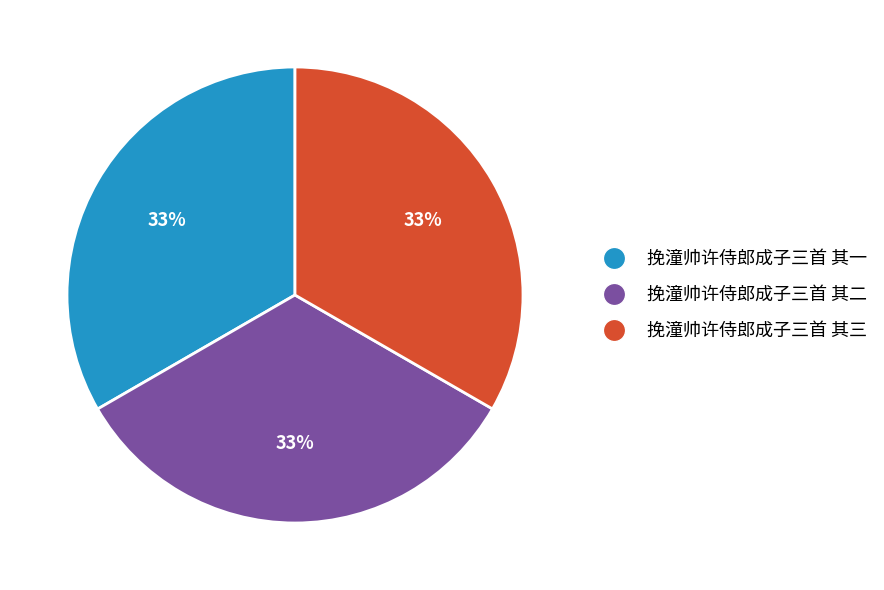

Is there a majority slice in this chart?

No